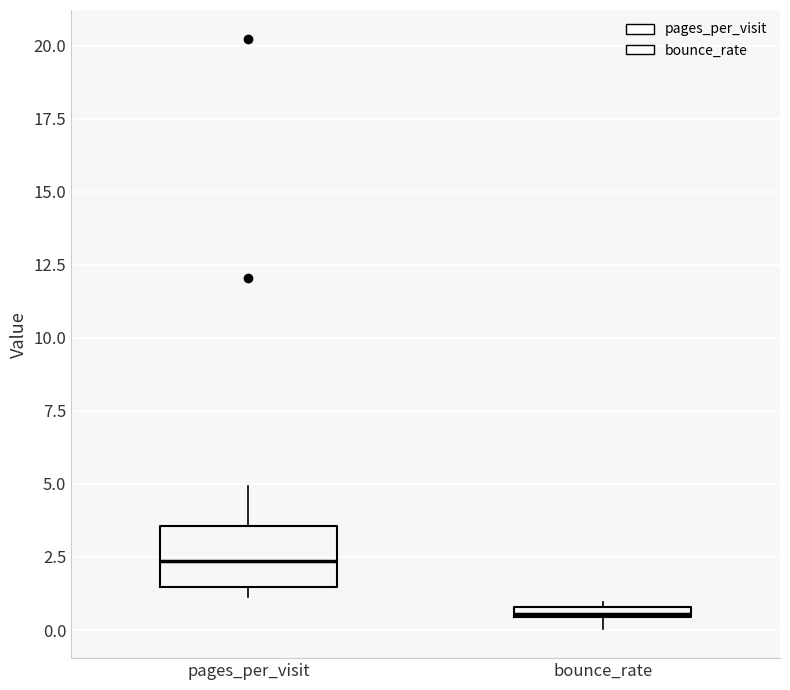

Which box is the tallest, from its lower edge to its upper edge?

pages_per_visit